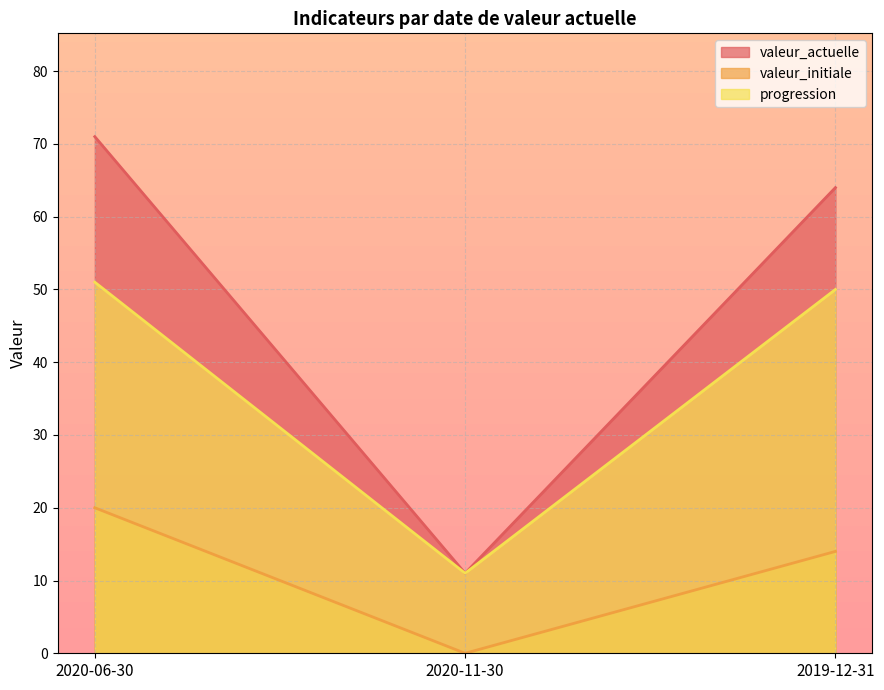

Reading left to right, transcribe all the data shown in this chart.

valeur_actuelle: 2020-06-30=71	2020-11-30=11	2019-12-31=64
valeur_initiale: 2020-06-30=20	2020-11-30=0	2019-12-31=14
progression: 2020-06-30=51	2020-11-30=11	2019-12-31=50